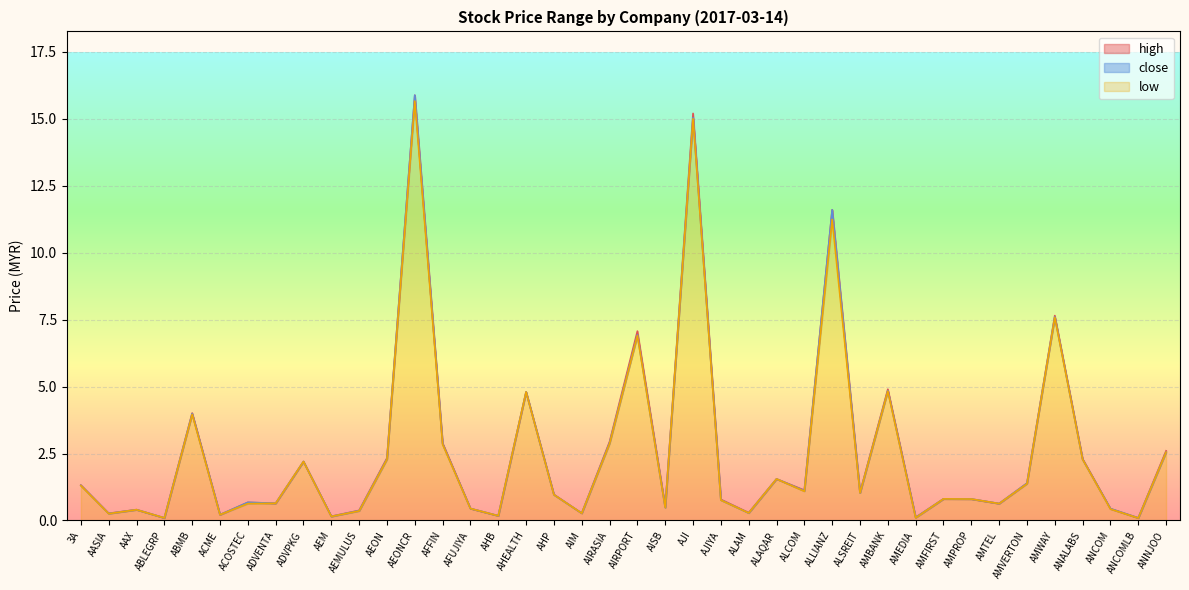

The value of high at ANCOMLB is 0.0. True or false?

False